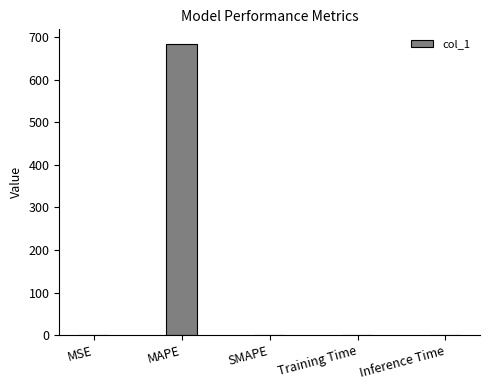

The chart shows a value of 683.9 at MAPE. True or false?

True